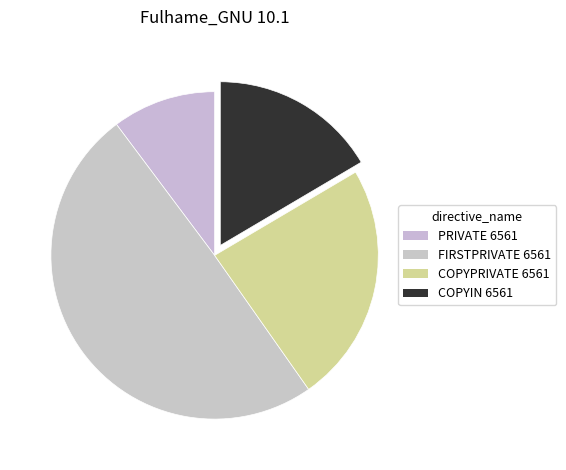

Does COPYIN 6561 account for over 50% of the chart?

No